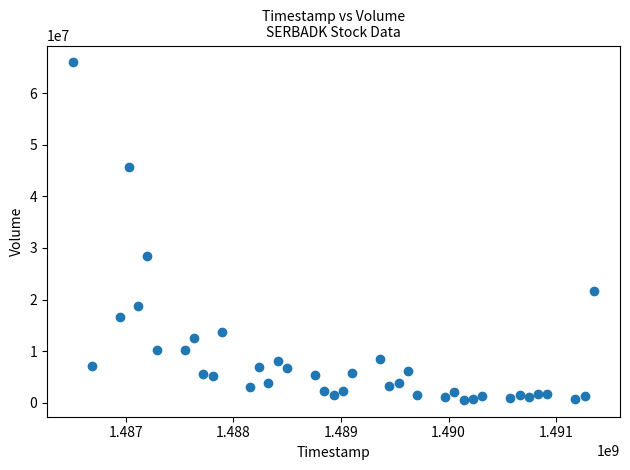

What Y value in the scatter plot is closest to 33274400?

28406400